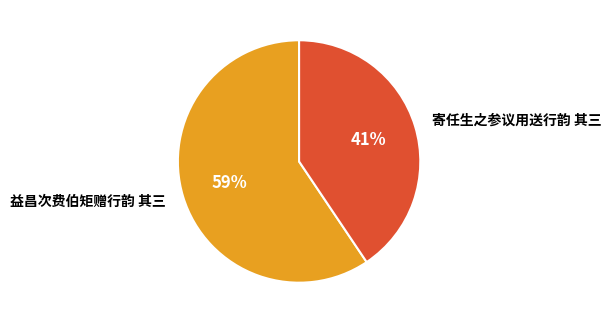

Do 益昌次费伯矩赠行韵 其三 and 寄任生之参议用送行韵 其三 together represent more than half of the pie?

Yes